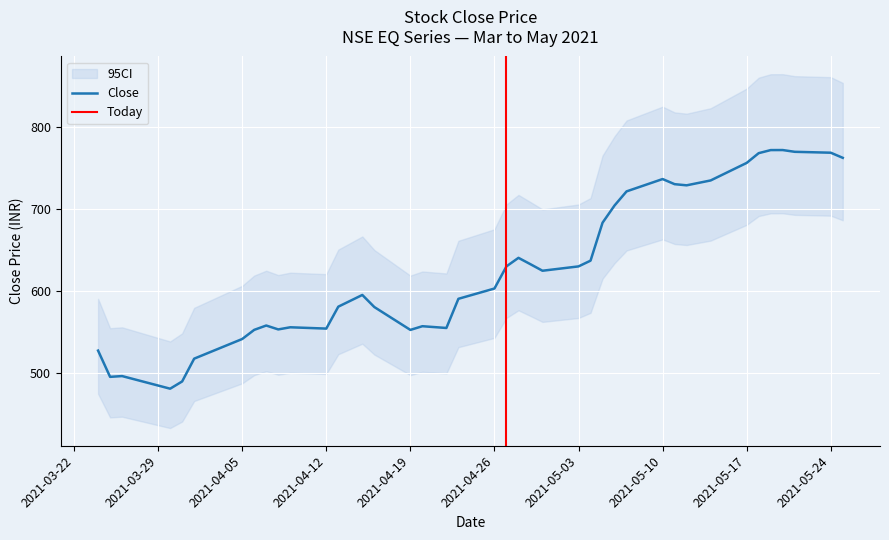

Between 2021-04-06 and 2021-05-04, which series saw the biggest shift?

CI_upper